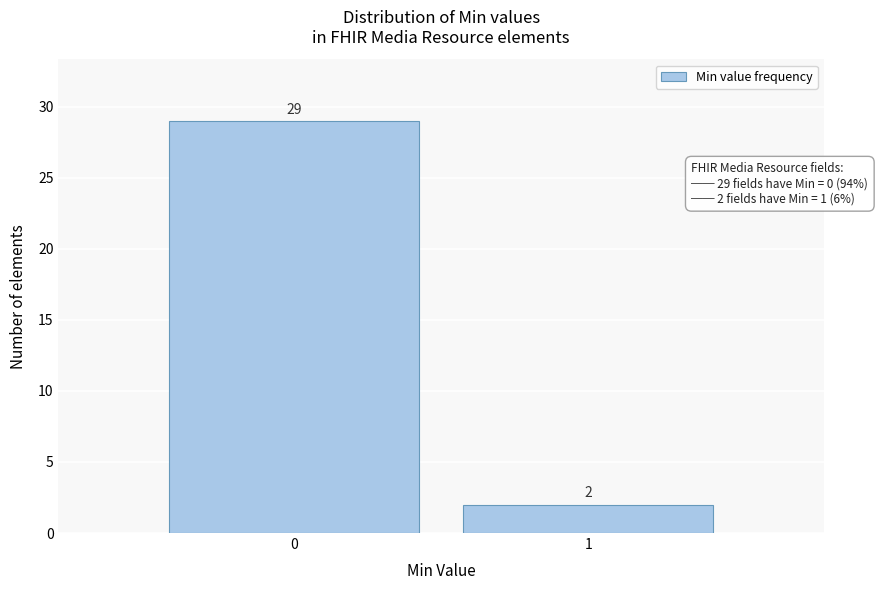

Reading left to right, what are all the values shown in this chart?

29	2